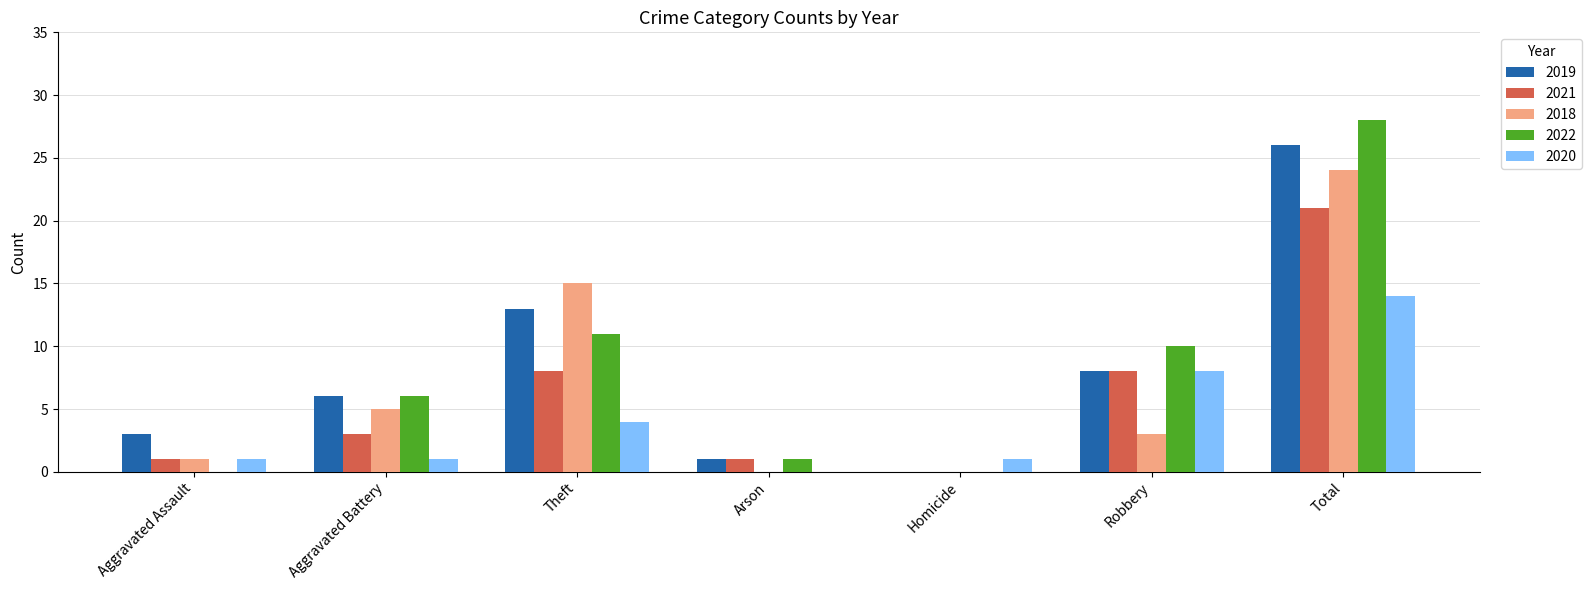

What are all the series names shown in the legend?

2019, 2021, 2018, 2022, 2020